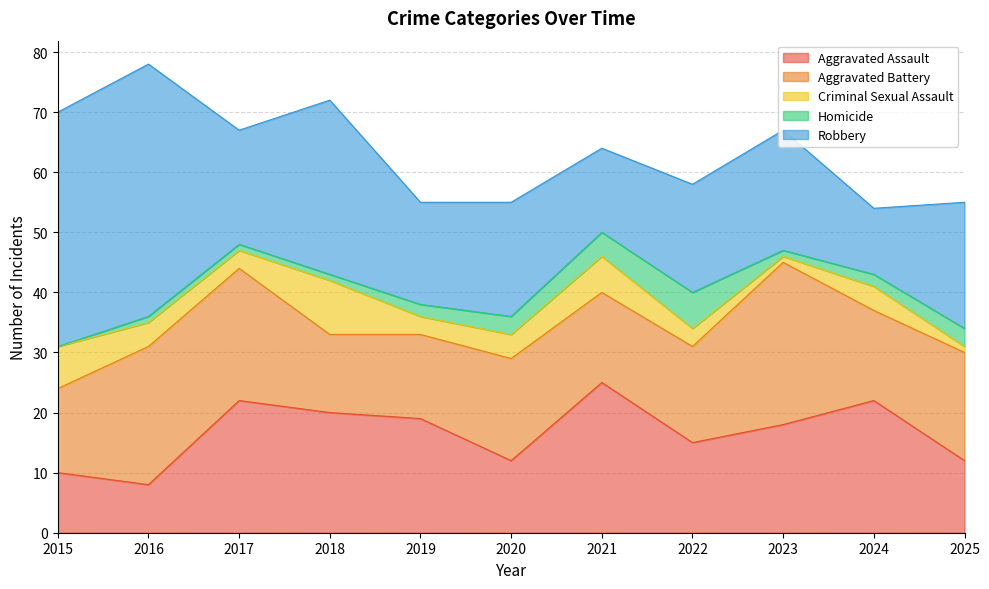

Rank the categories by Criminal Sexual Assault value from lowest to highest.

2023, 2025, 2017, 2019, 2022, 2016, 2020, 2024, 2021, 2015, 2018